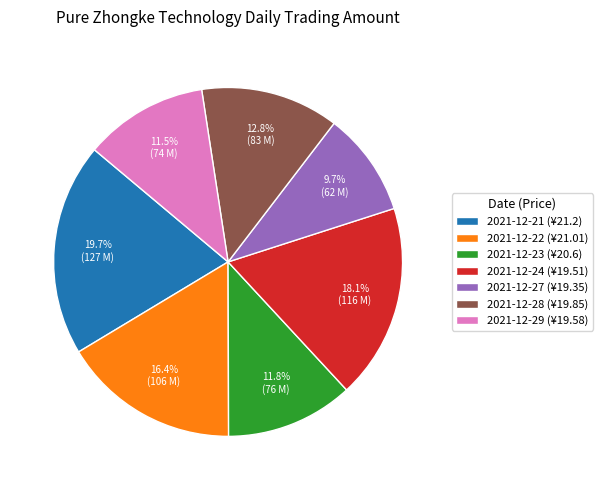

To the nearest percent, what is the difference between the largest and smallest slice percentages?

10%